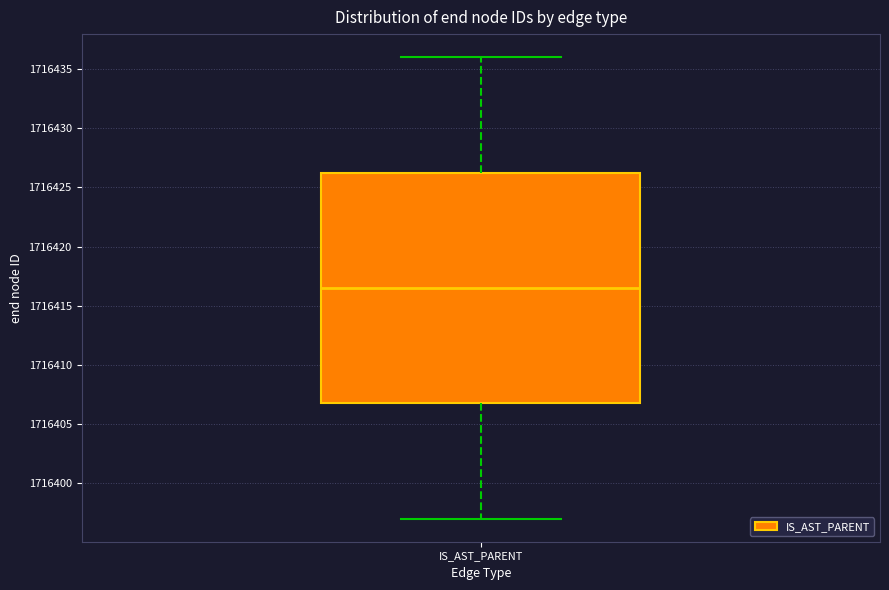

Transcribe this box plot: give where the median line is, the range the box spans, and where the two whiskers end, as read against the y-axis. The values are not printed on the chart, so give them approximately, as read against the axis.

median 1716416.5, box 1716407.0 to 1716426.5, whiskers 1716397.0 to 1716436.0